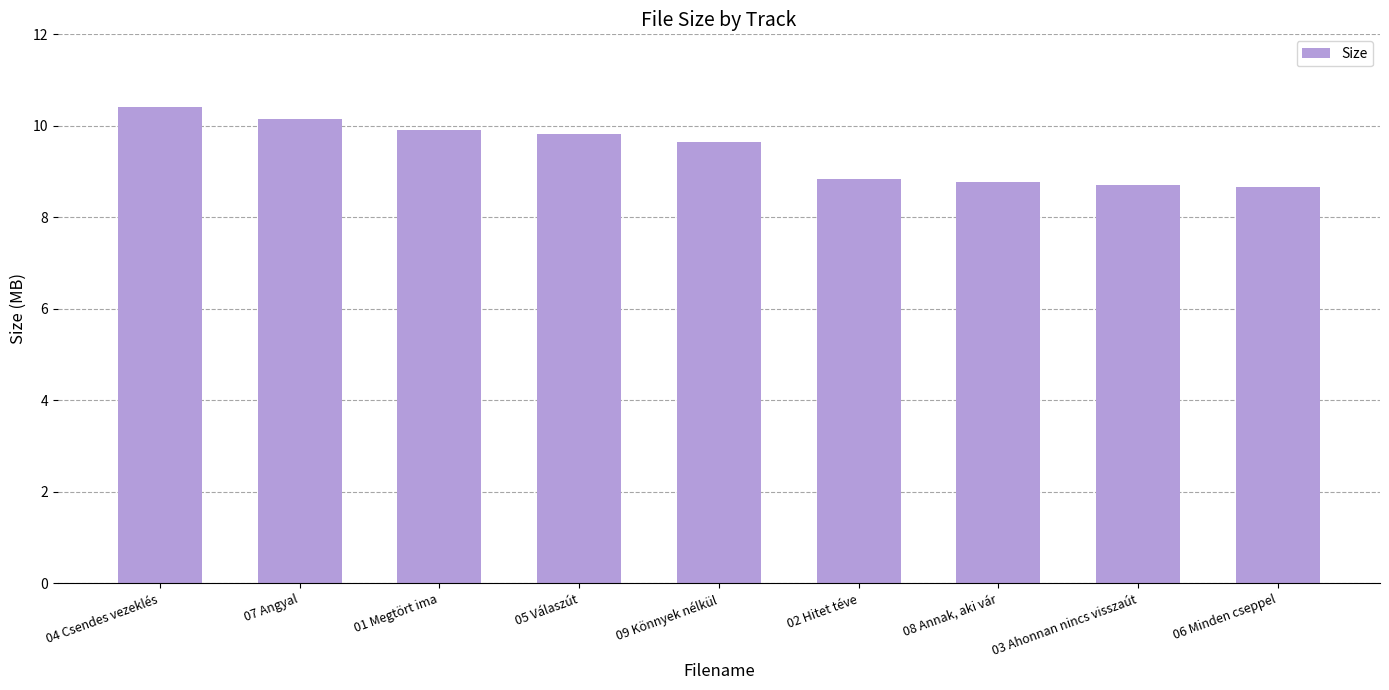

Does the chart contain stacked bars?

No